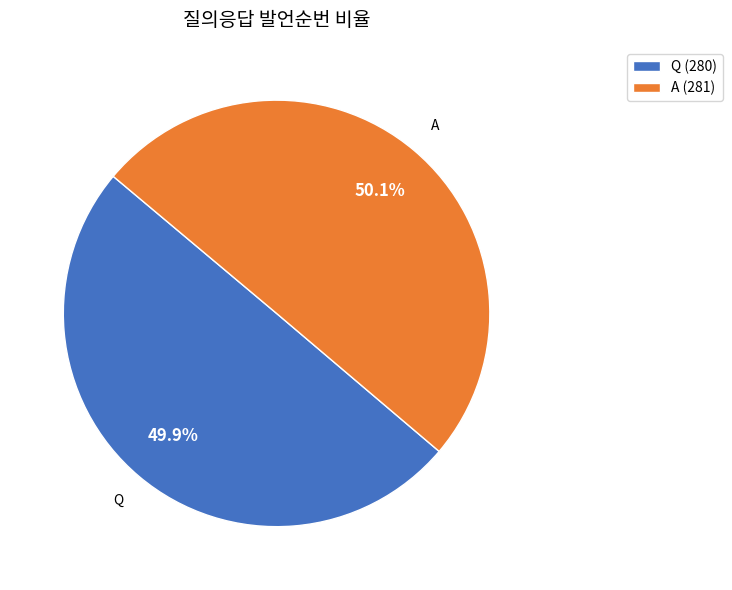

Is the sum of Q and A greater than half?

Yes